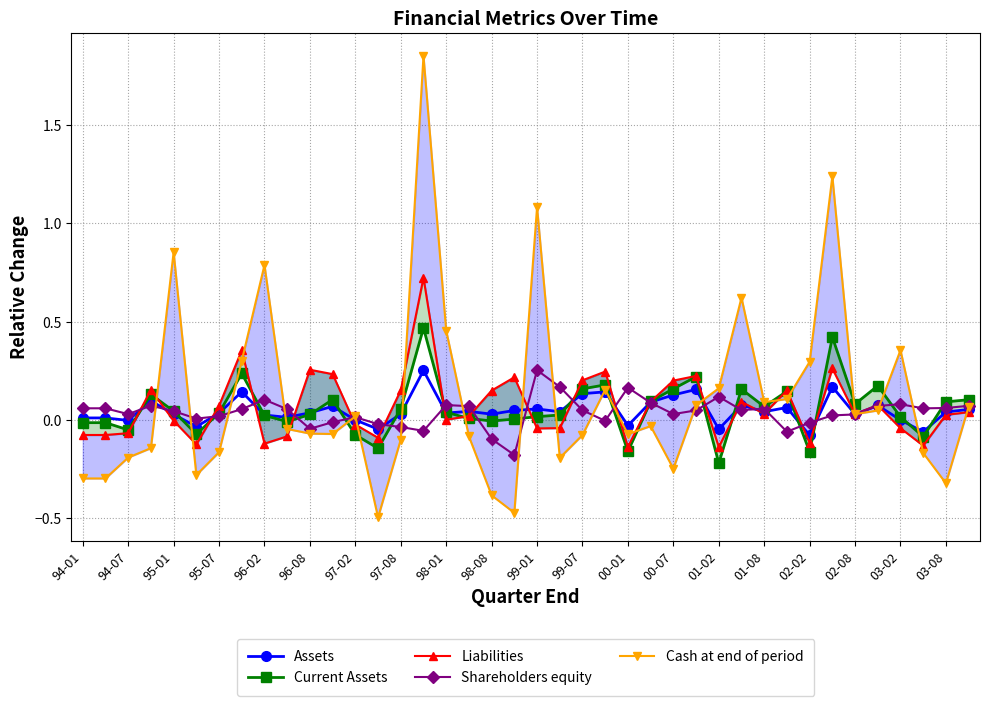

Which category has the highest value in the Shareholders equity series?

99-01